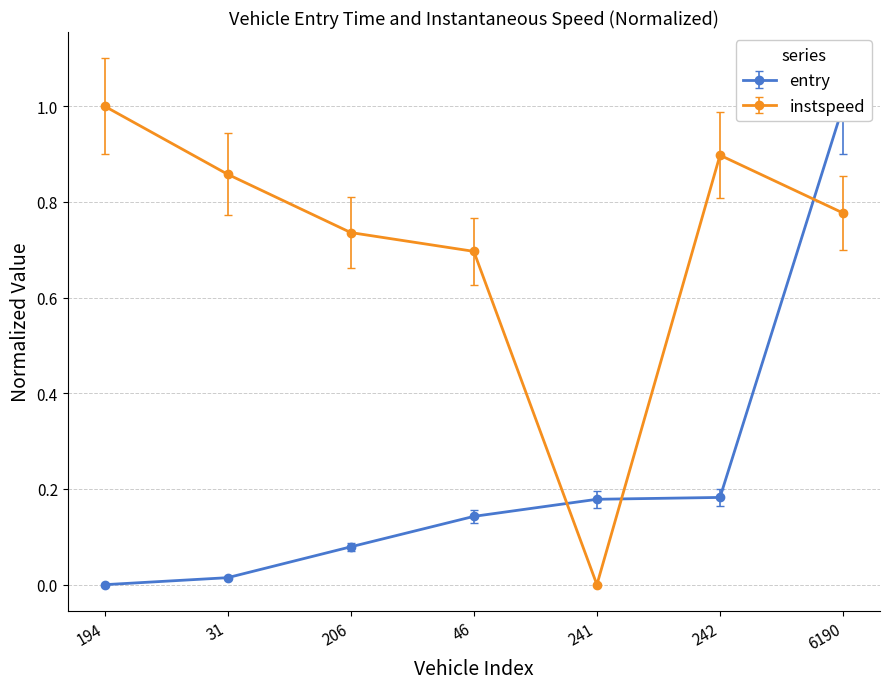

Does the chart have visible grid lines?

Yes